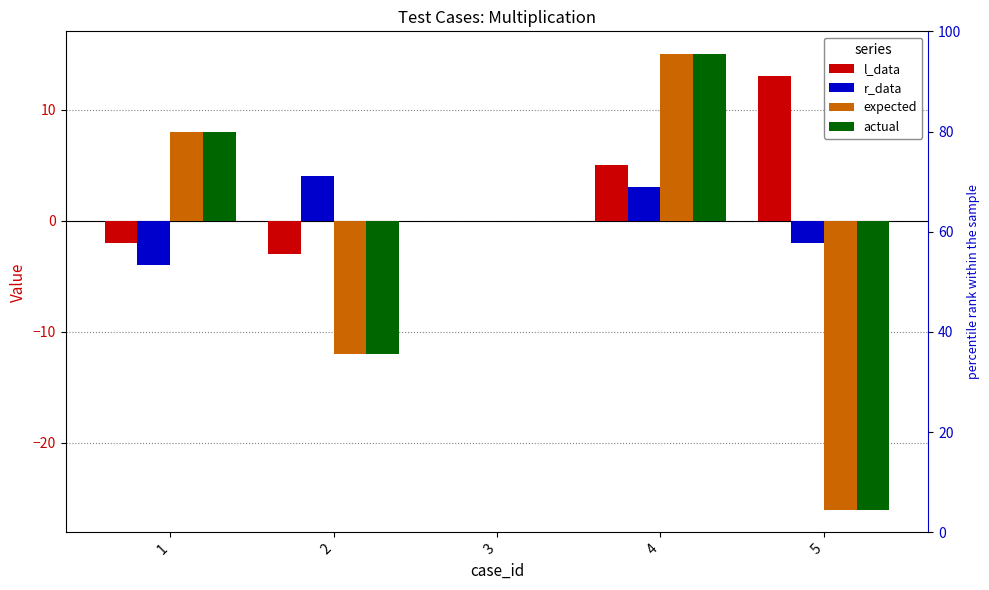

Which series has the largest total across all categories?

l_data